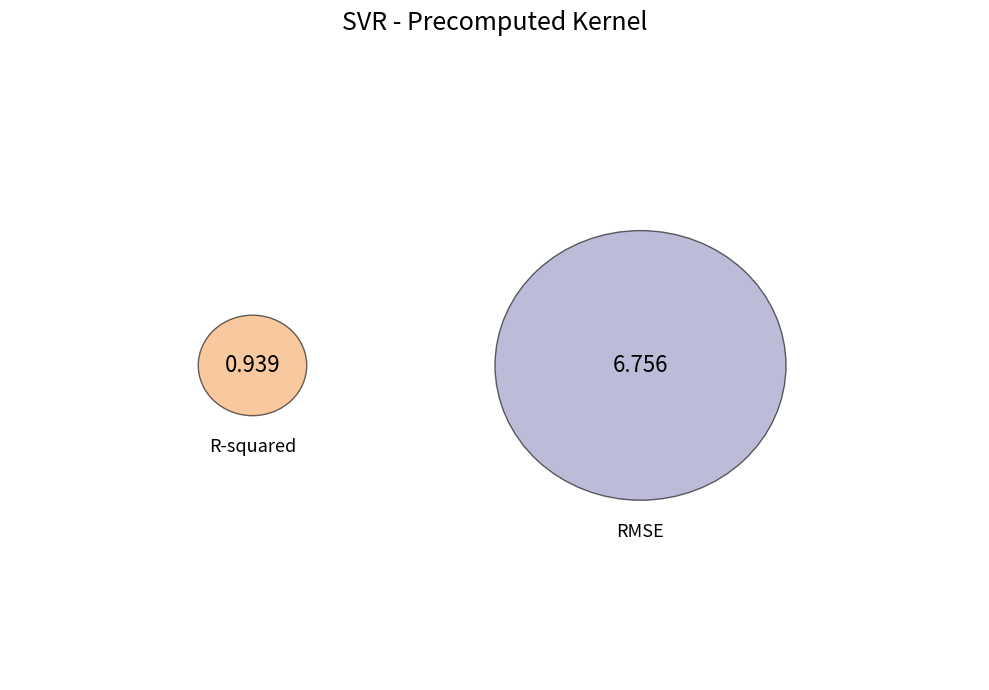

Do RMSE and R-squared together represent more than half of the pie?

Yes